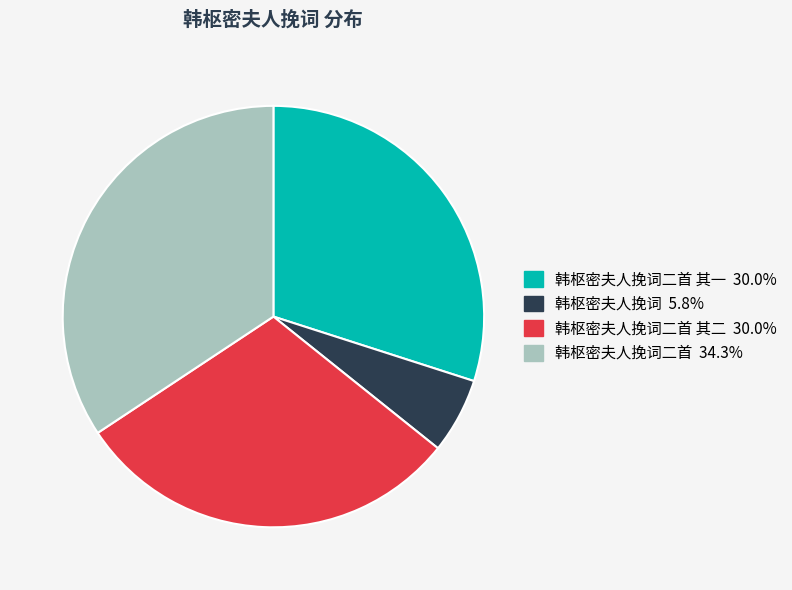

Is there a majority slice in this chart?

No